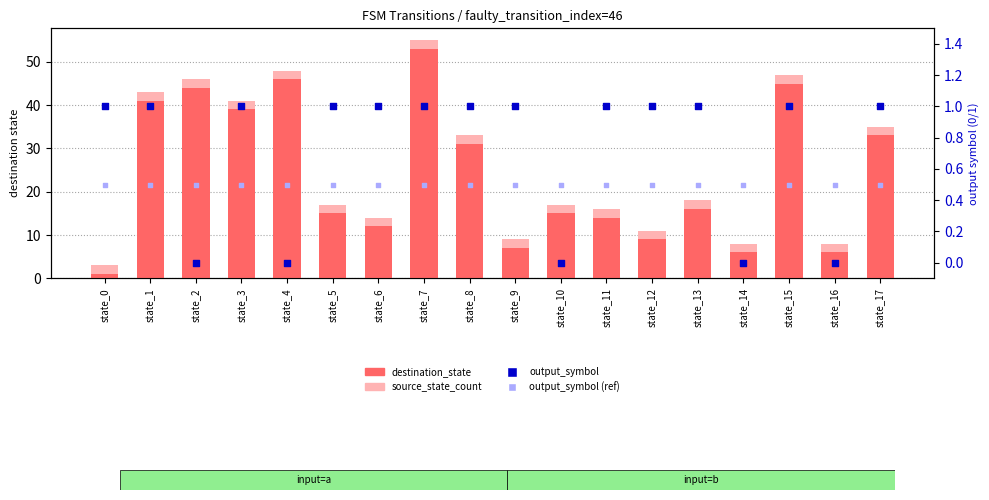

Which series has the widest spread of Y values?

destination_state